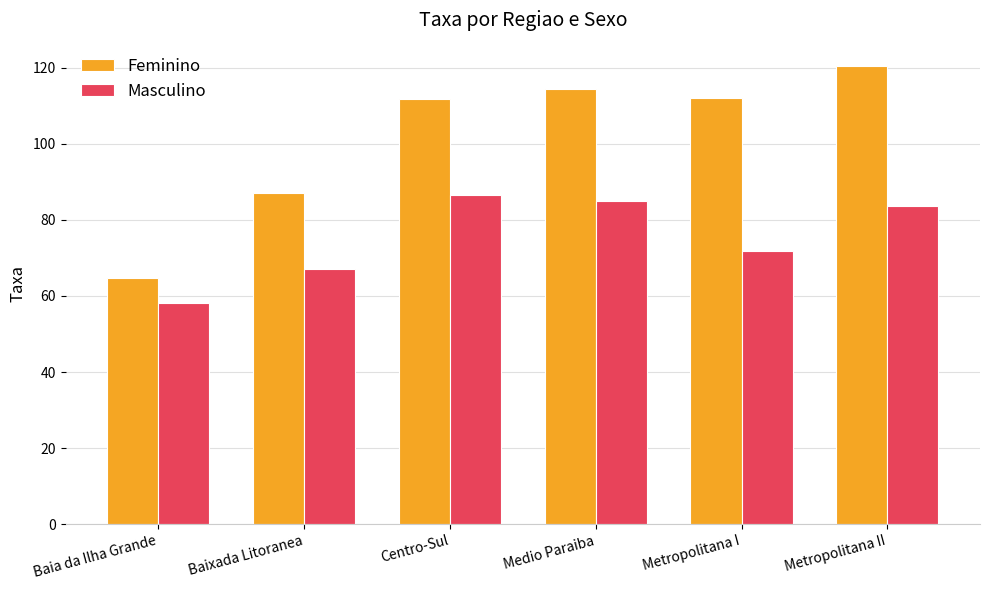

List the series in order of their peak value, highest first.

Feminino, Masculino